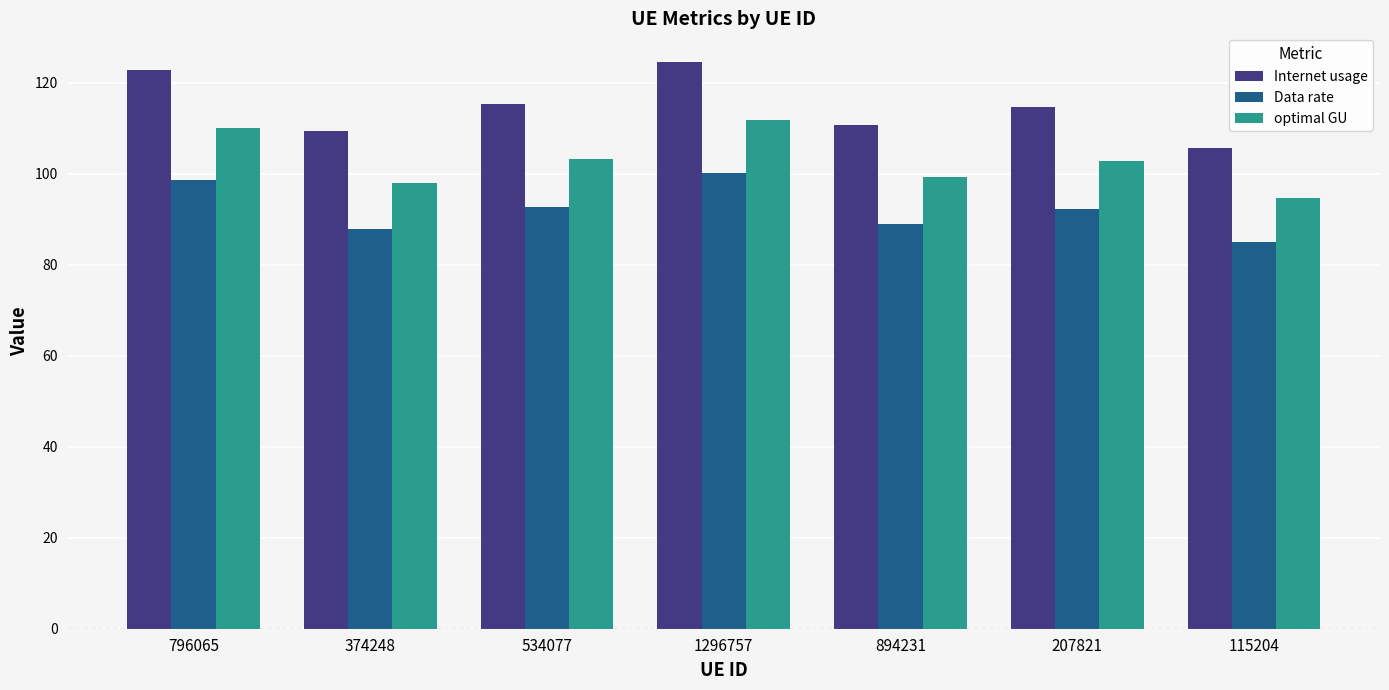

At which category does the chart reach its minimum across all series?

115204